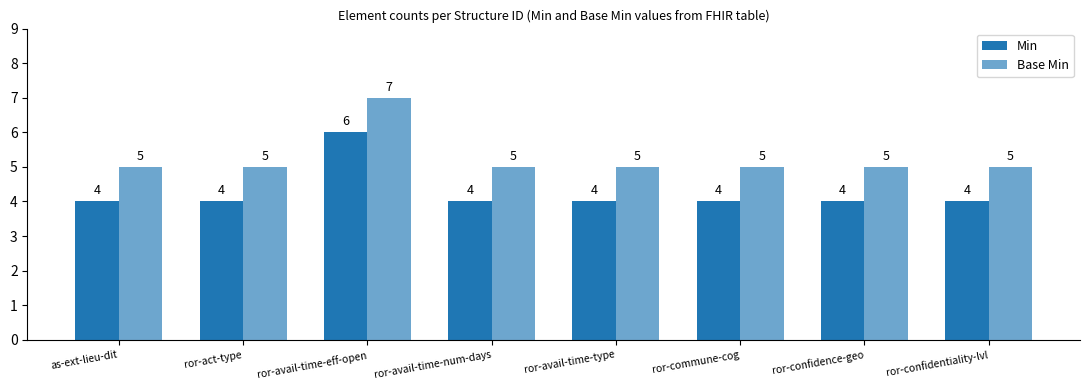

What is the label of the 8th bar from the right?

as-ext-lieu-dit